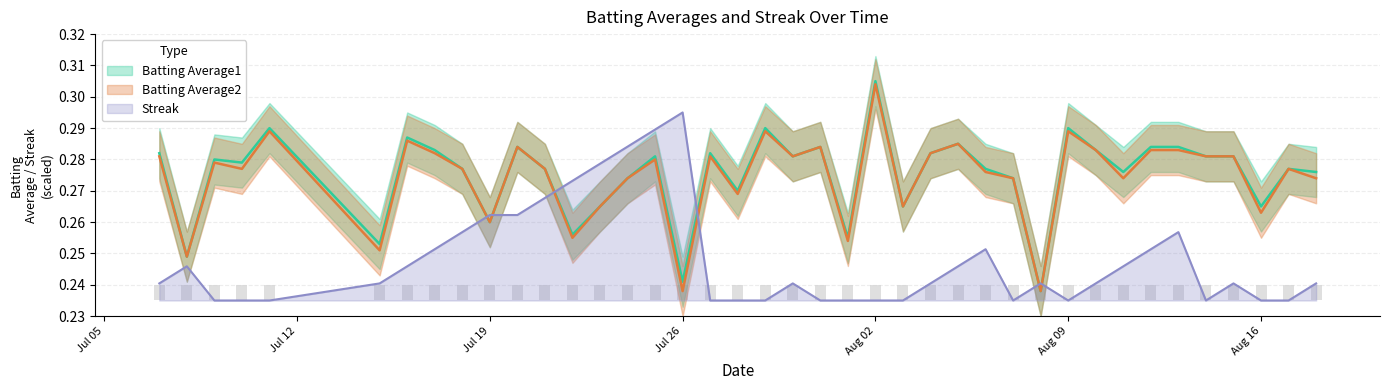

Does the chart contain any negative values?

No